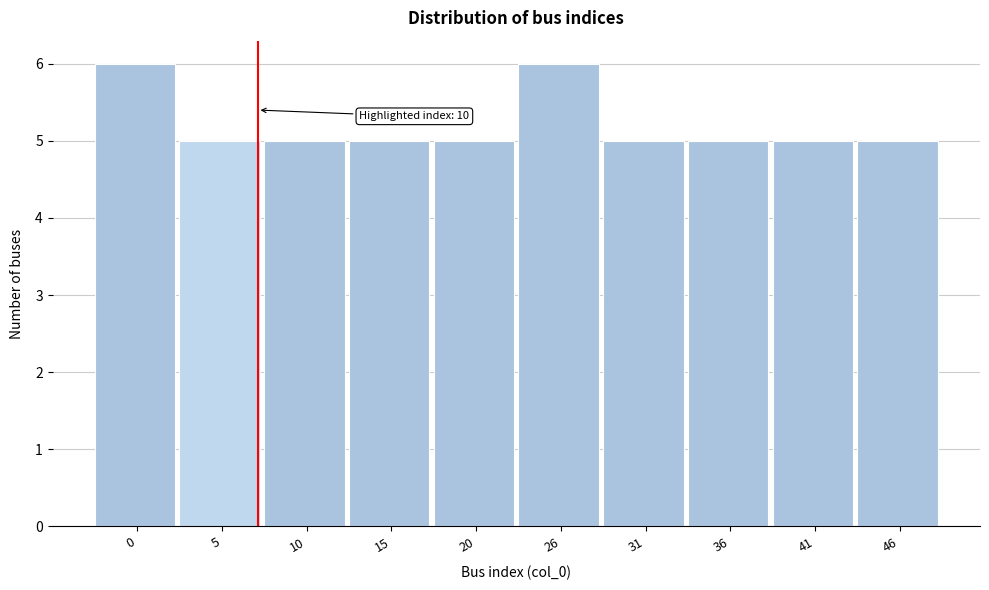

Reading right to left, transcribe all the data shown in this chart.

46=5	41=5	36=5	31=5	26=6	20=5	15=5	10=5	5=5	0=6